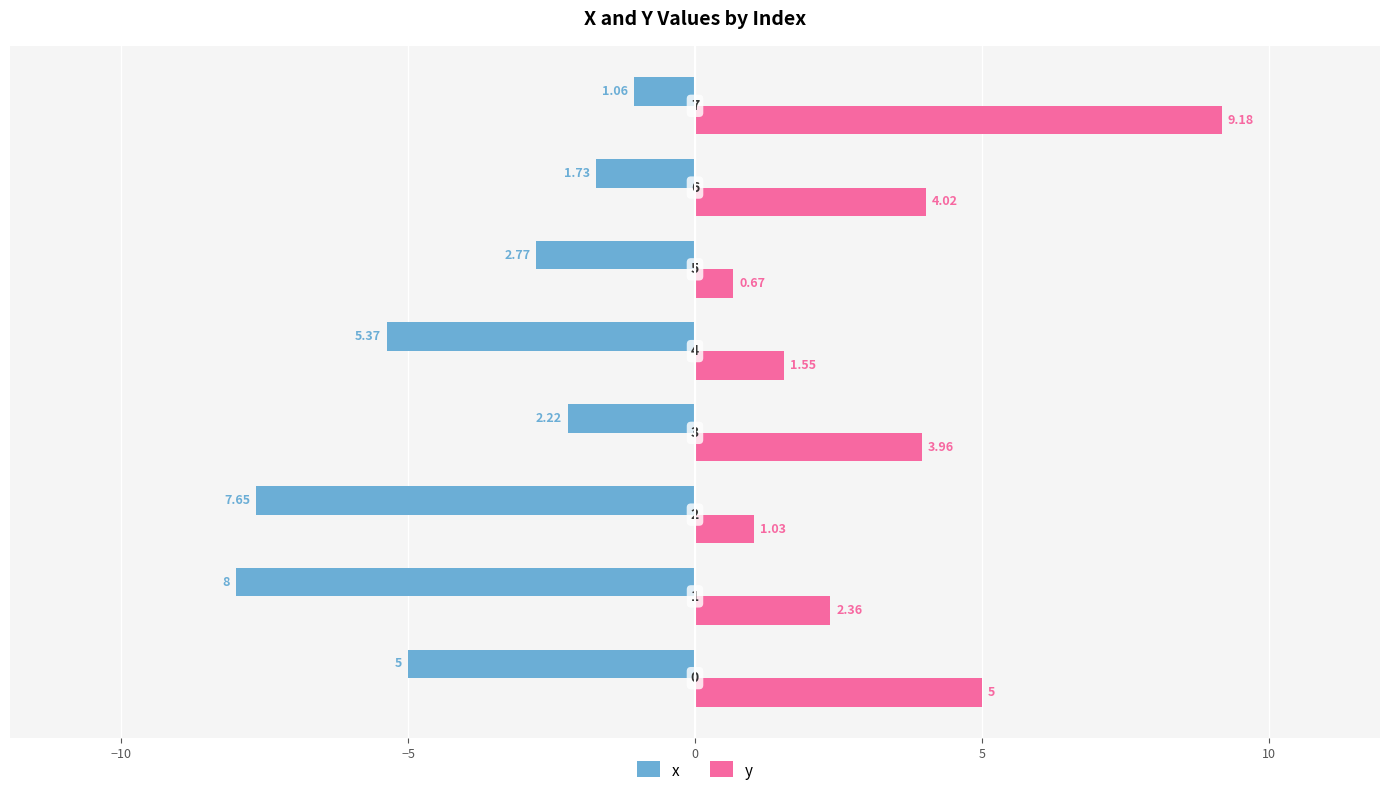

List the series in order of their peak value, highest first.

y, x